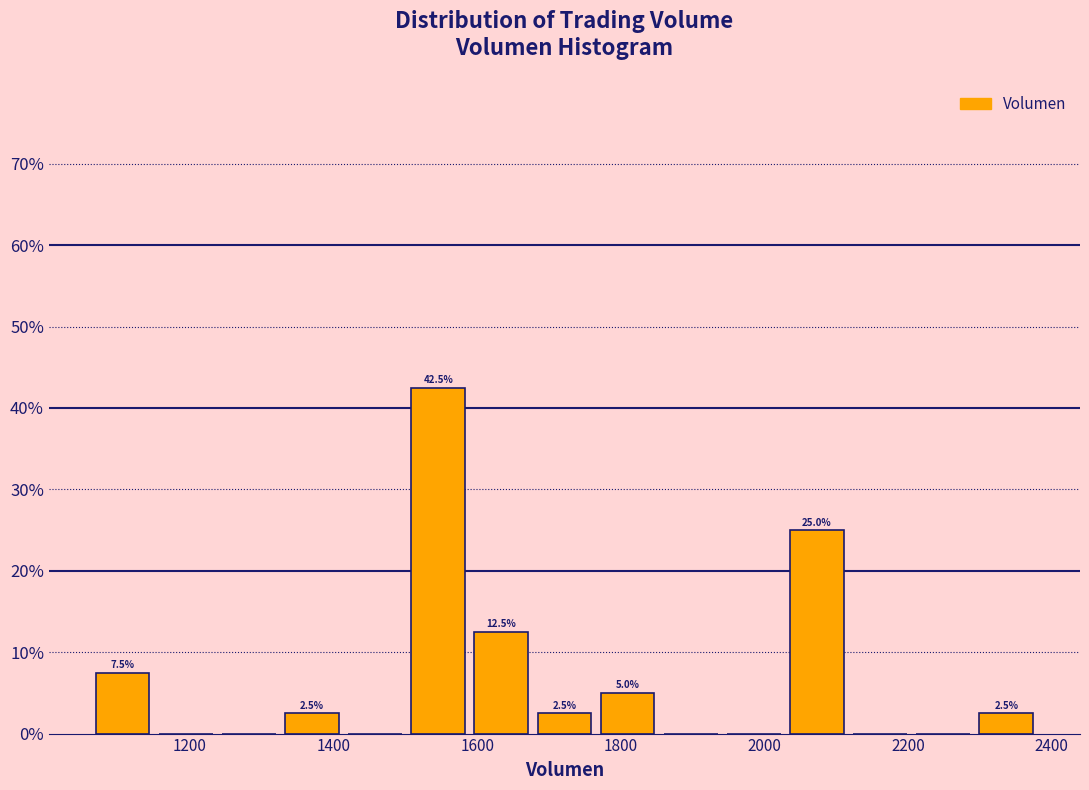

Over which range of the x-axis is the bar tallest?

1500 to 1580